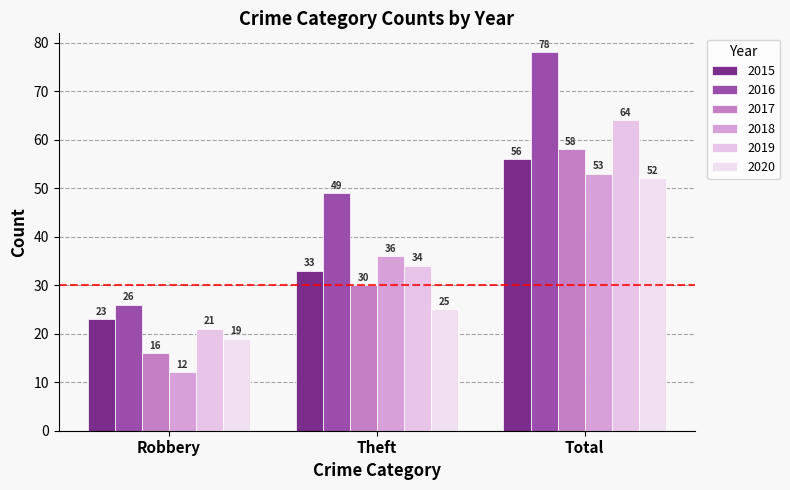

What is the value of the 2020 bar at the 1st from the left?

19